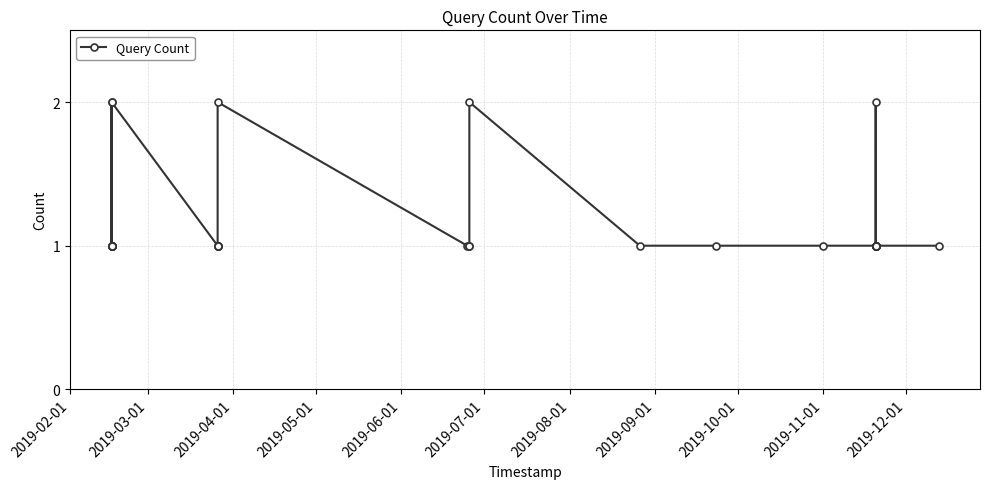

What is the sum of all values?

38